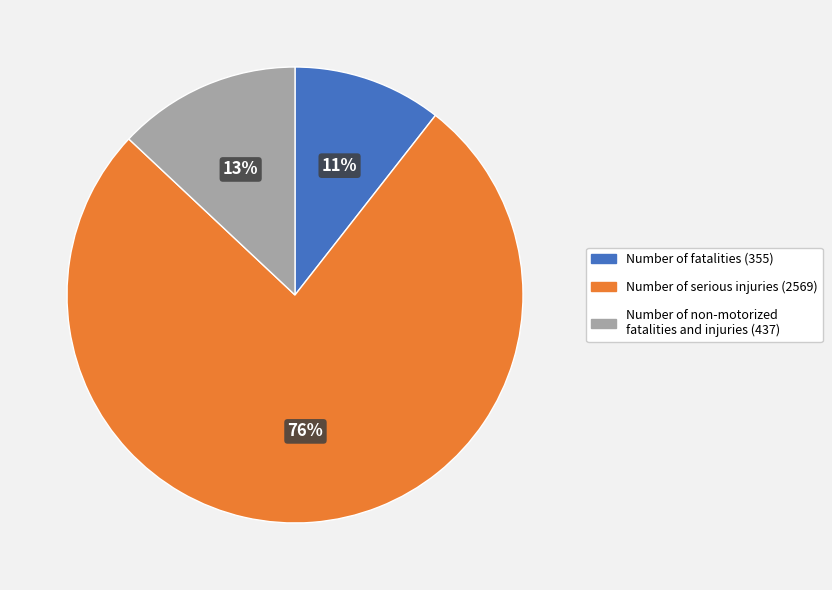

Which category accounts for the majority?

Number of serious injuries